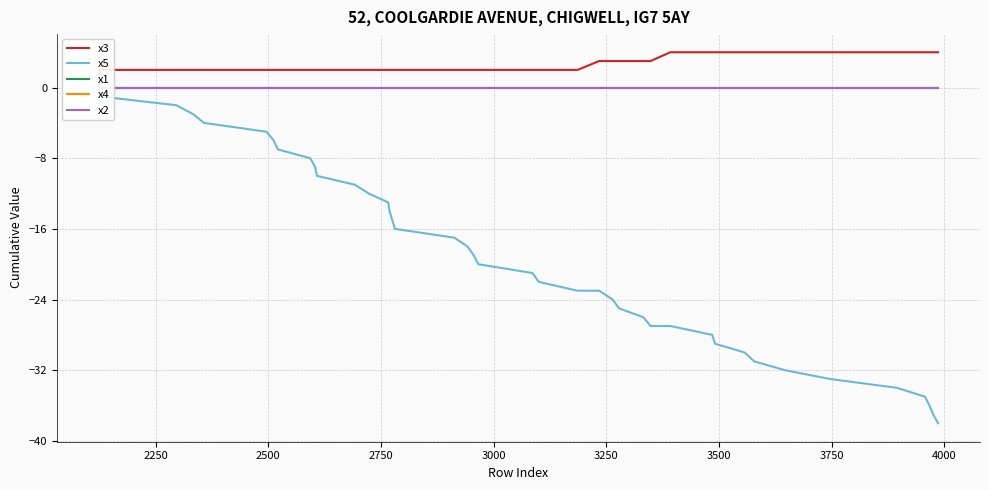

Is this an area chart (filled region under the line)?

No